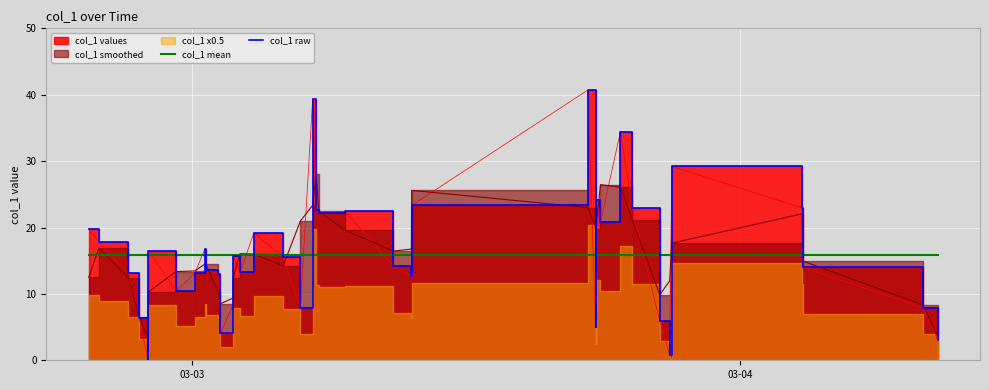

True or false: col_1 mean has a value of 4.1 at 36.

False